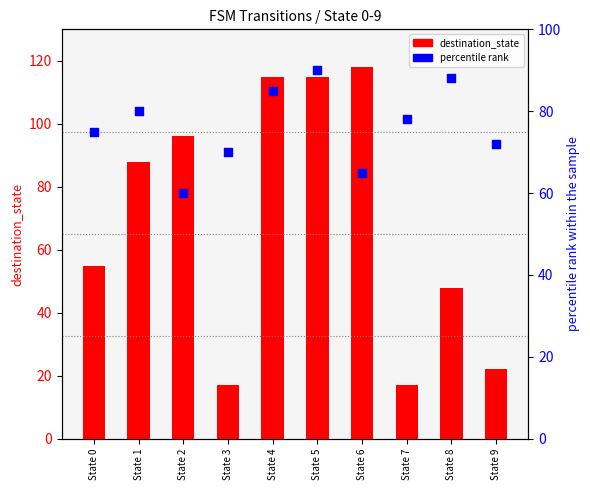

Is the value of destination_state at State 0 greater than the value of percentile rank at State 2?

No